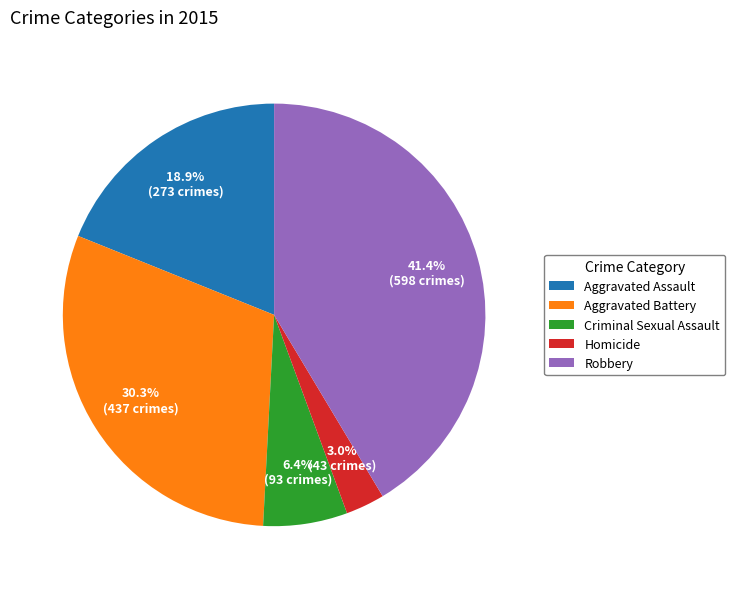

The Aggravated Assault slice represents 19% of the pie. True or false?

True